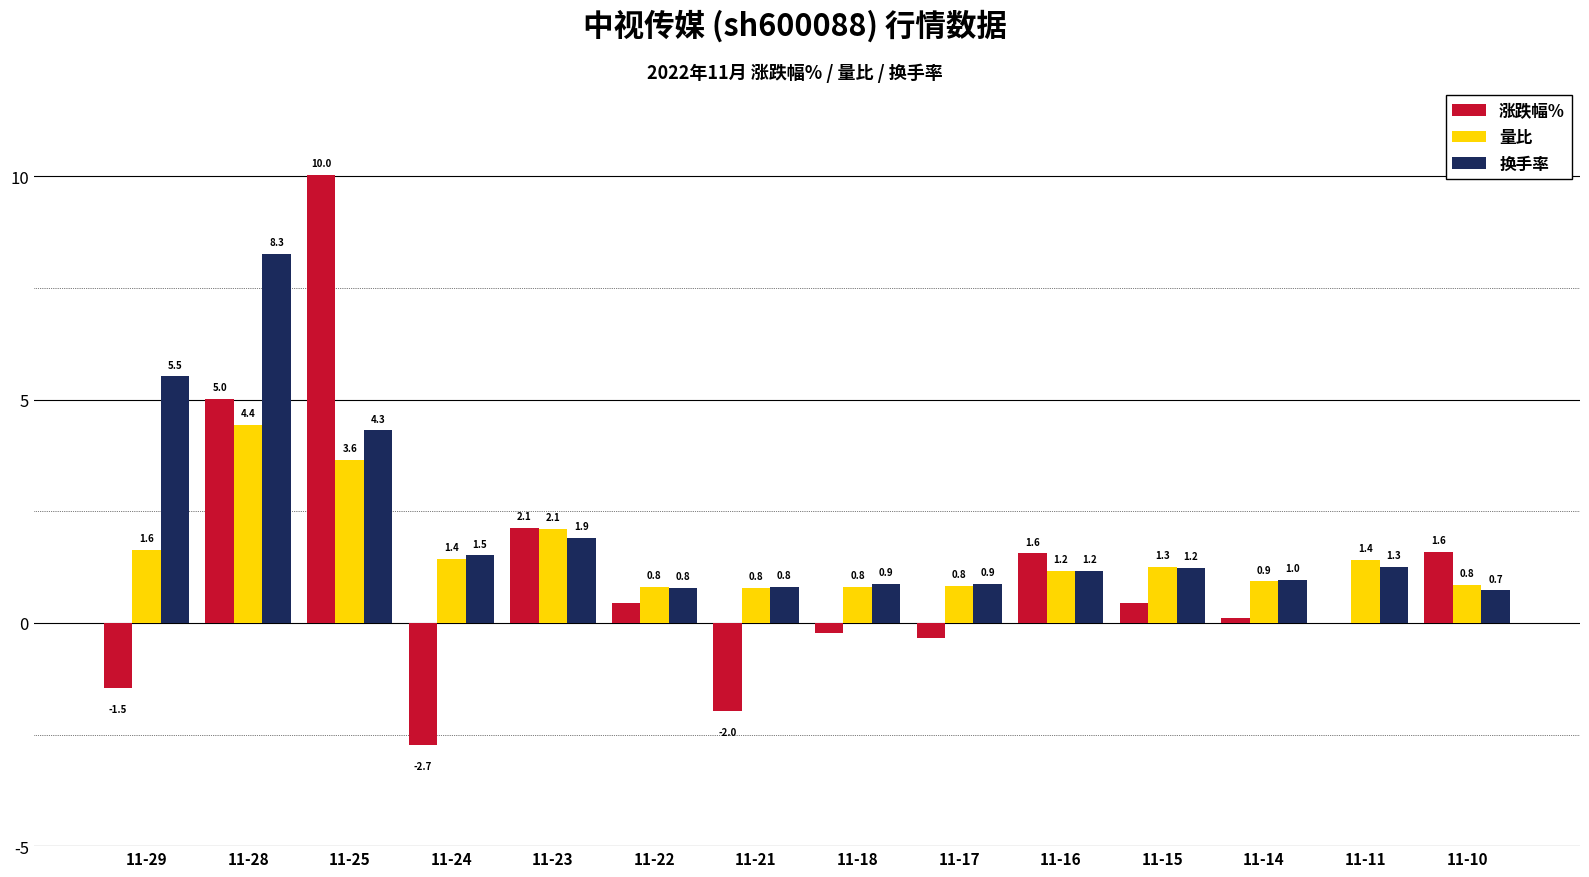

How many groups of bars are there?

14